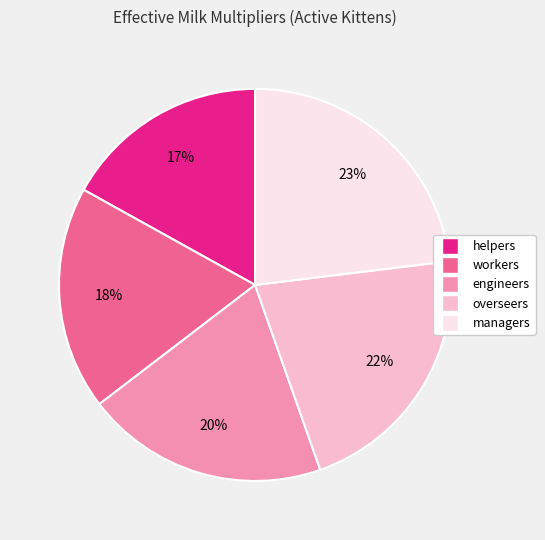

Rank the categories by value from lowest to highest.

helpers, workers, engineers, overseers, managers